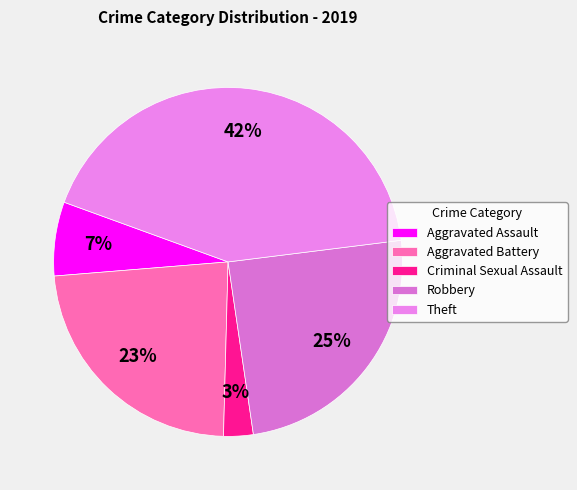

Is it true that Theft is 37% of the pie?

False